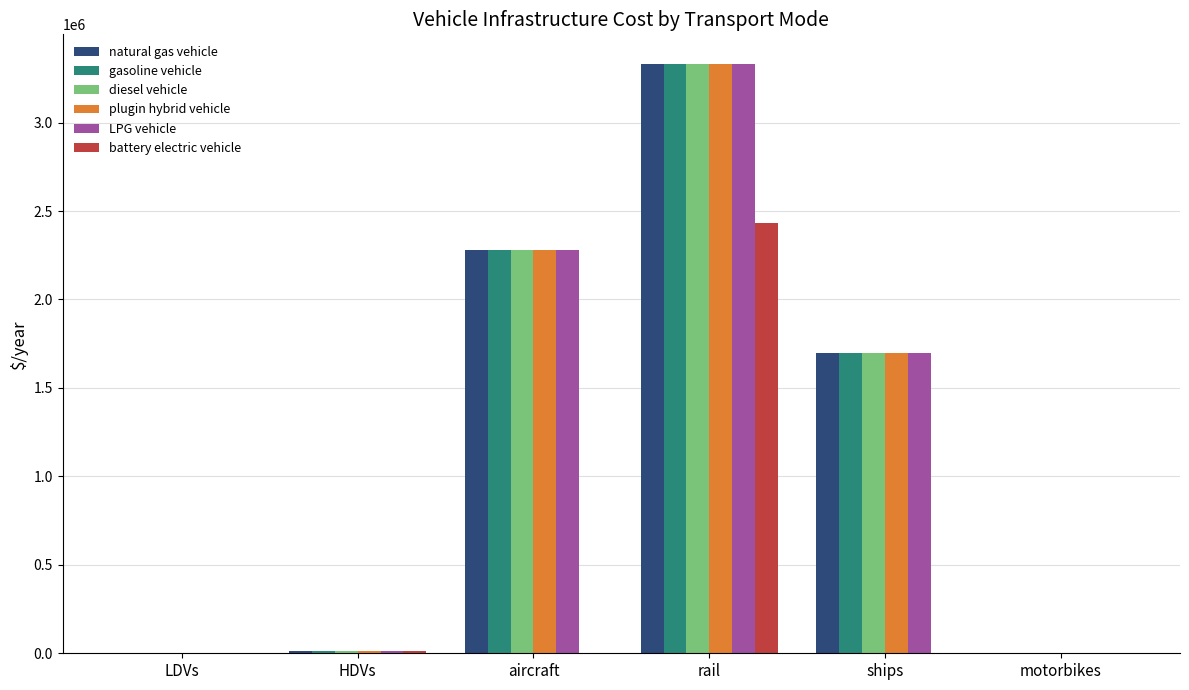

At which category is the sum across all series the highest?

rail